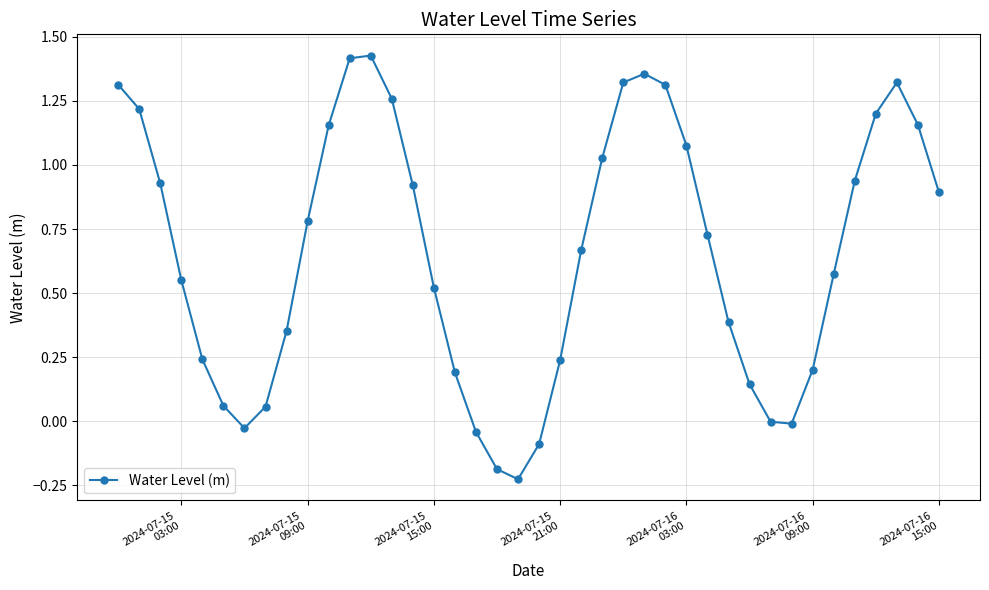

What is the difference between the maximum and minimum values?

1.7